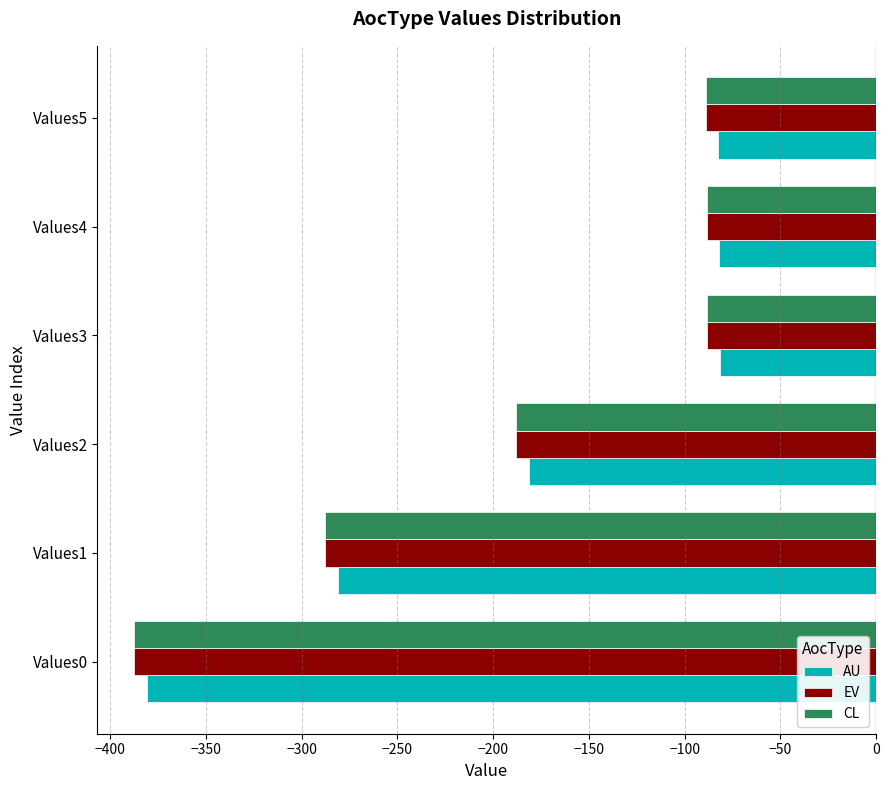

At which category does the chart reach its minimum across all series?

Values0